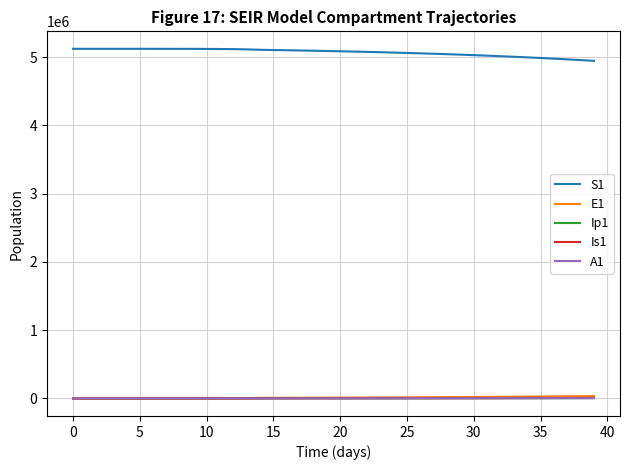

True or false: S1 and Is1 cross at least once.

False